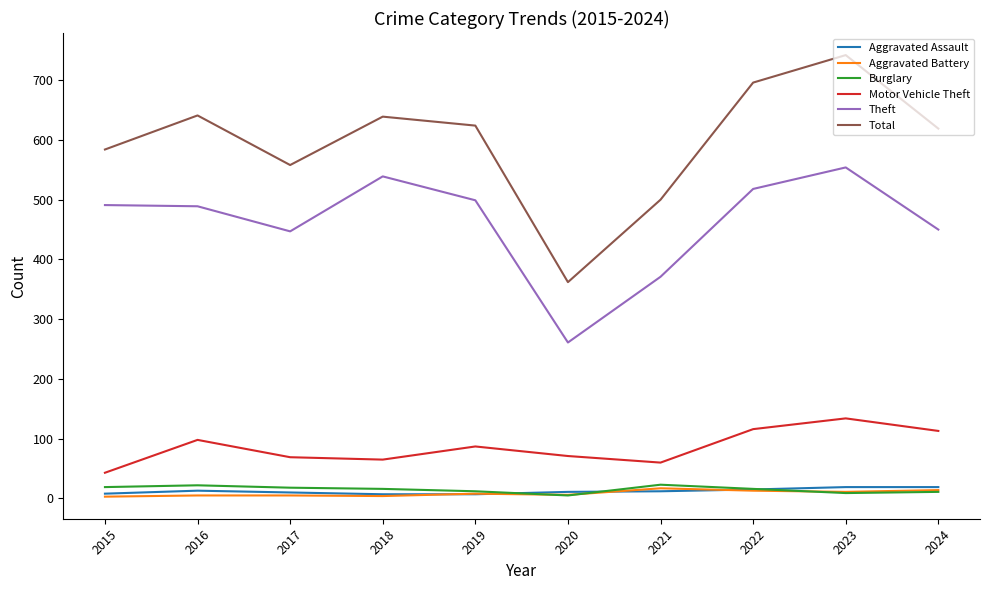

True or false: Aggravated Assault and Motor Vehicle Theft intersect in this chart.

False